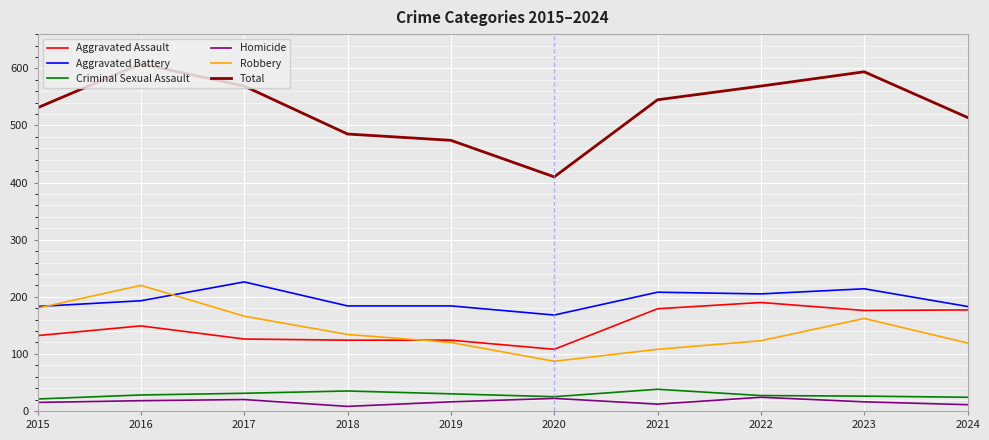

Between 2019 and 2022, which series saw the biggest shift?

Total